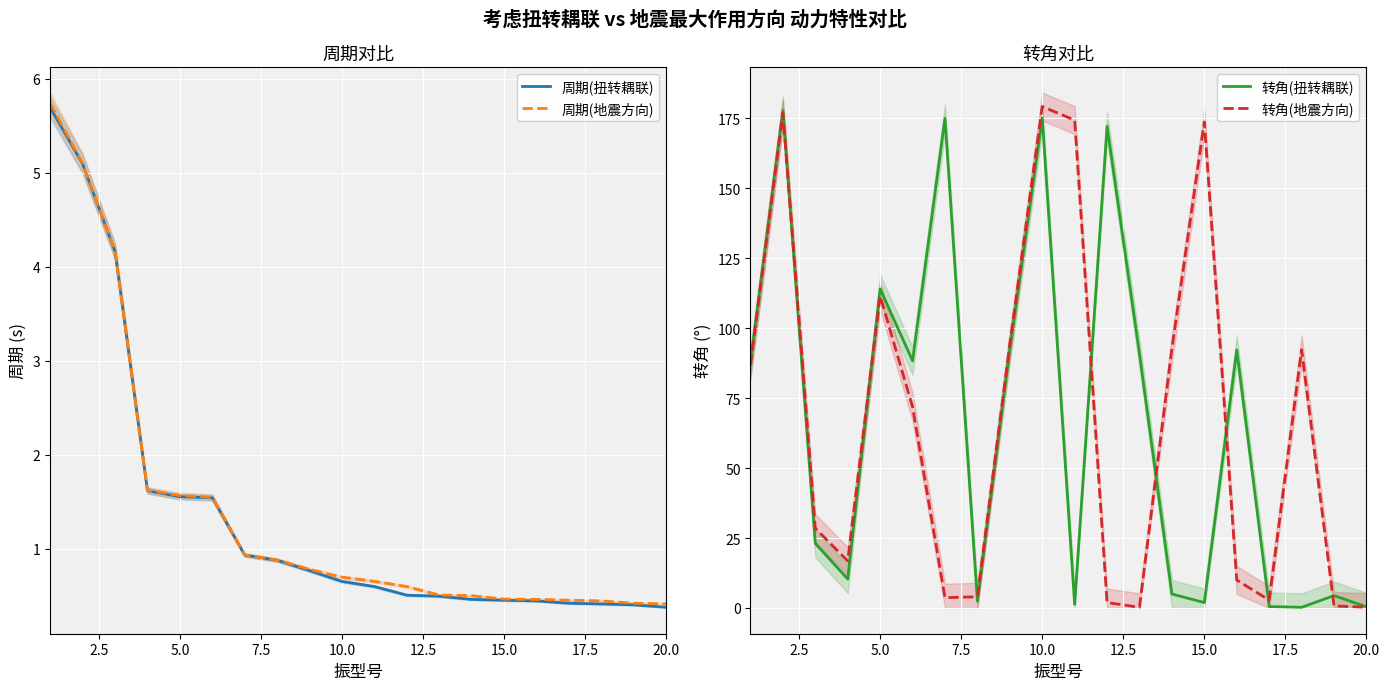

In 转角(地震方向), how many points are higher than both neighbors (excluding endpoints)?

5